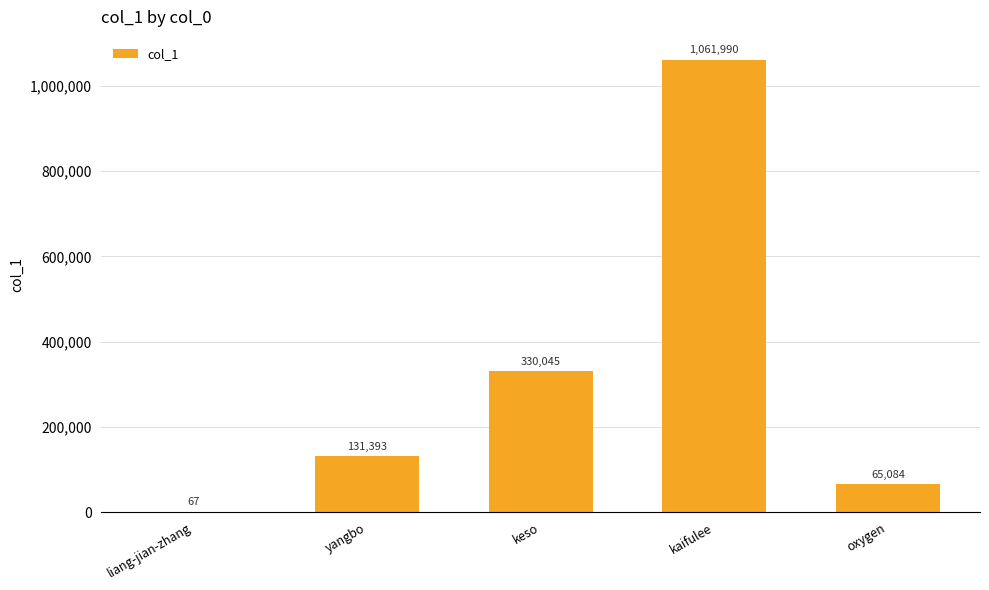

Approximately how many times larger is the value at kaifulee compared to liang-jian-zhang?

15850.6